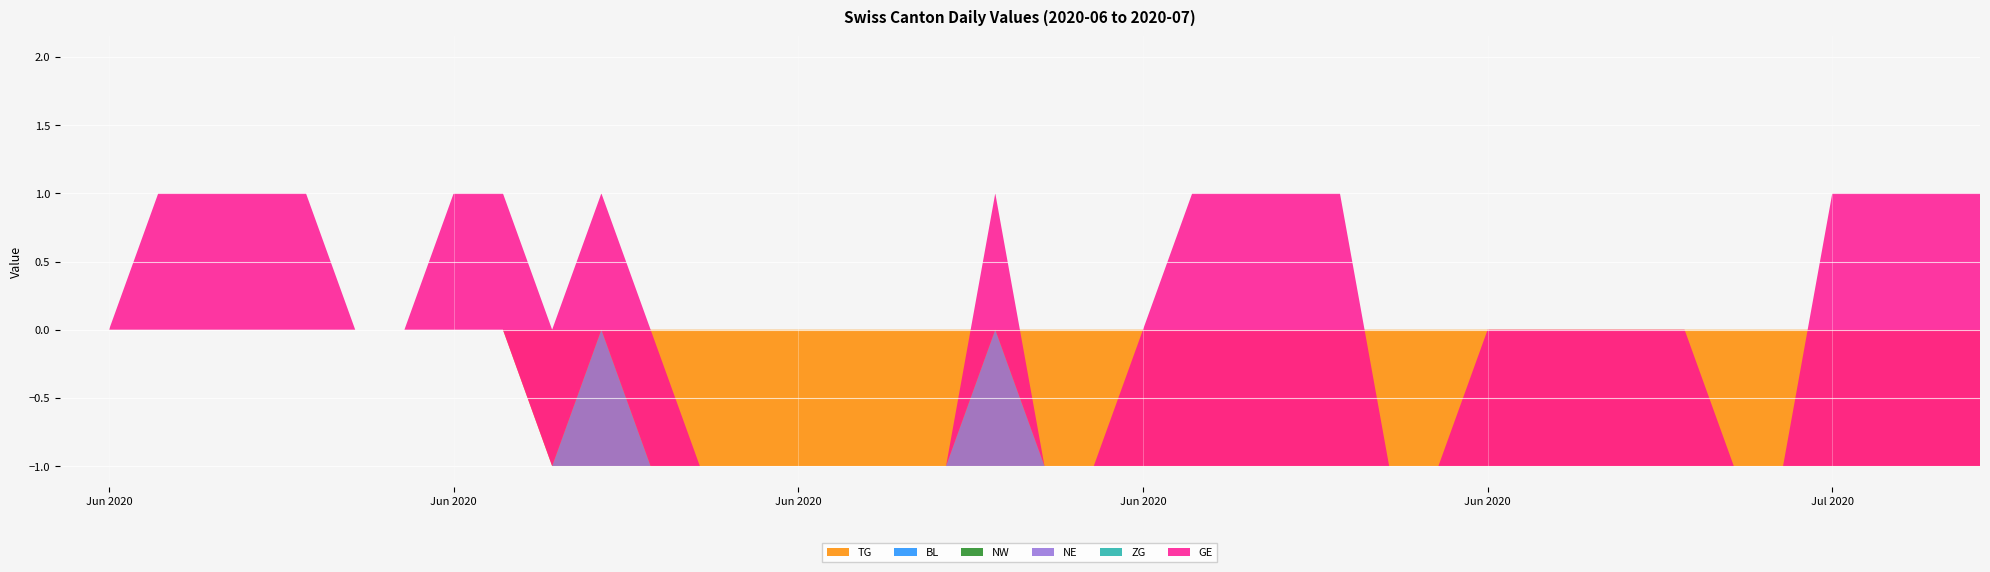

True or false: GE and TG intersect in this chart.

False